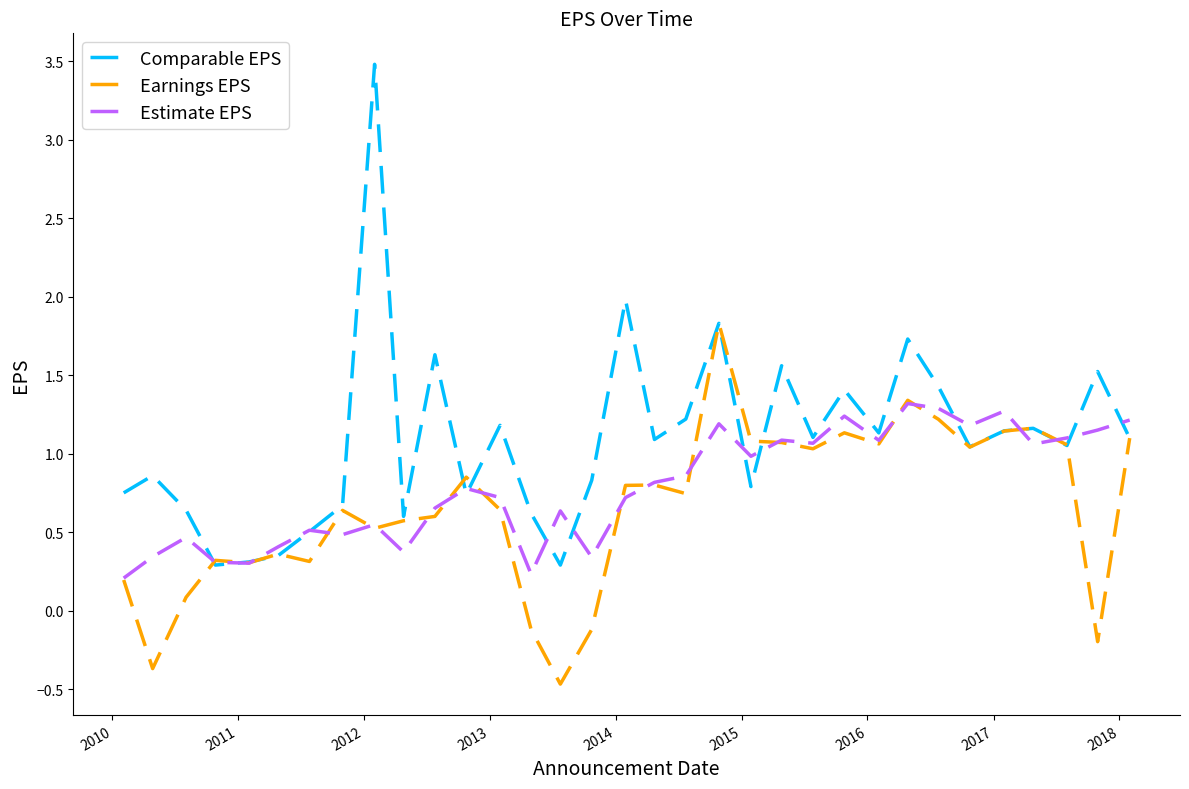

Which series has the widest spread of values?

Comparable EPS